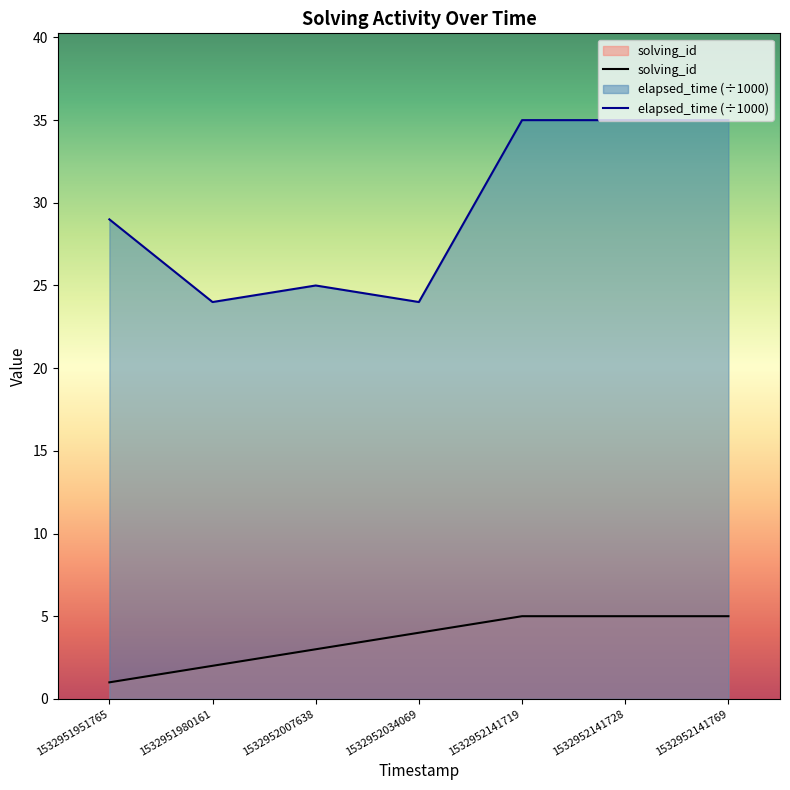

True or false: solving_id and elapsed_time intersect in this chart.

False